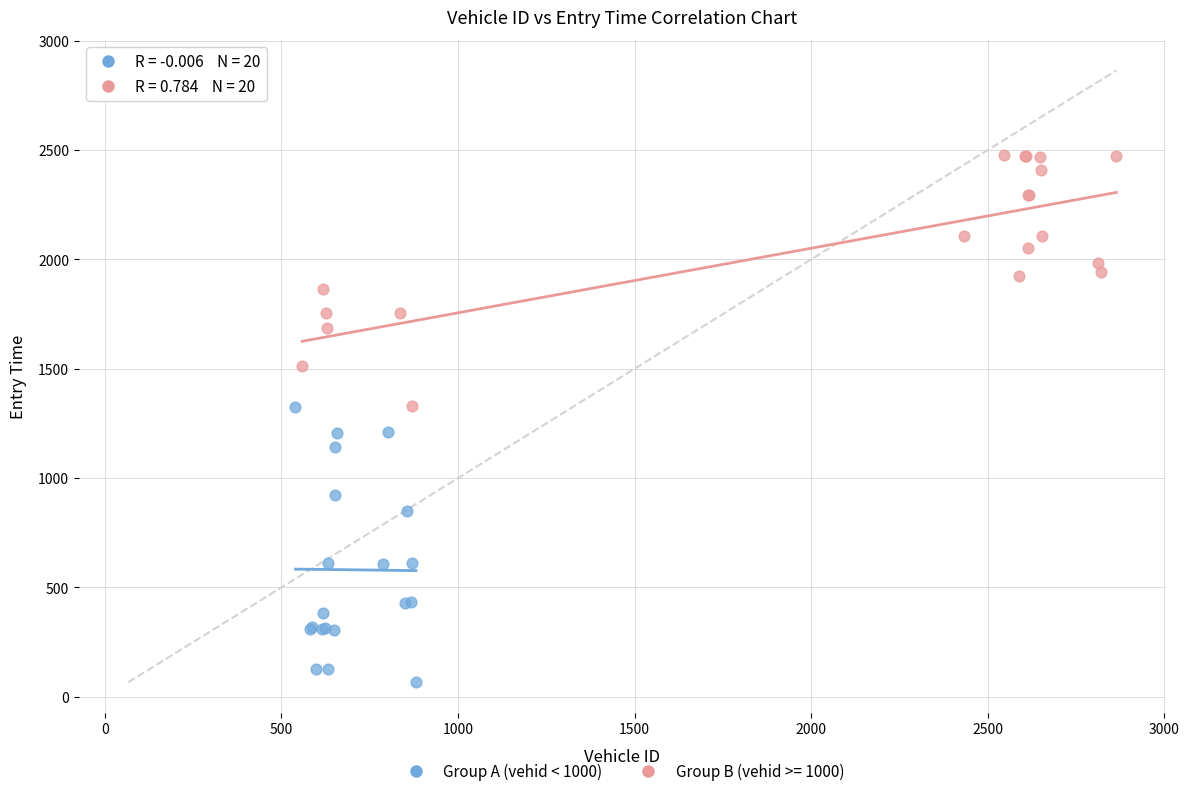

Which series contains the highest Y value?

Group B (vehid >= 1000)